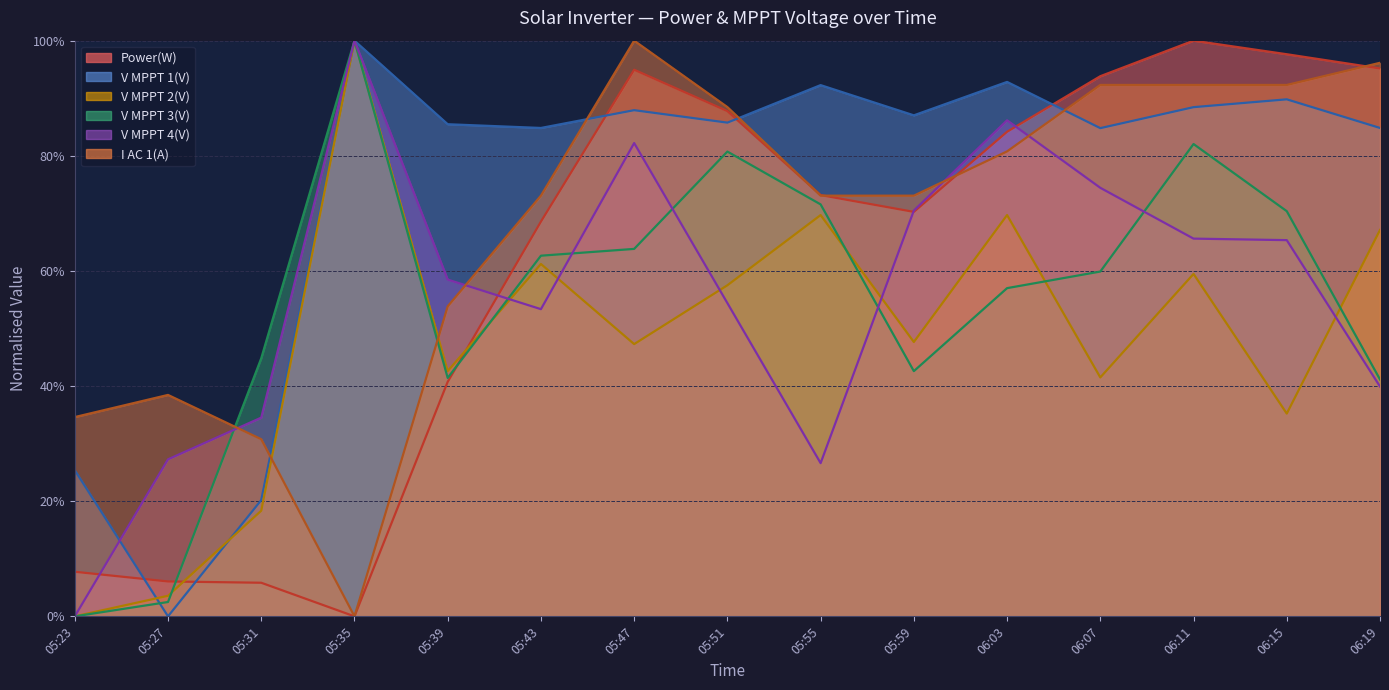

How many series are shown in this chart?

6